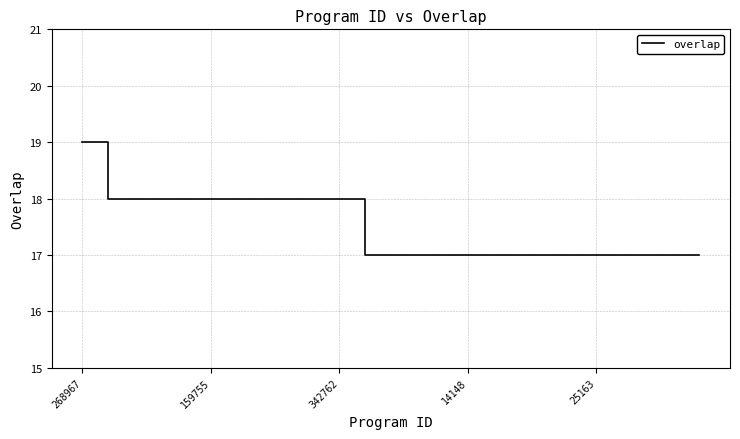

What is the smallest value displayed?

17